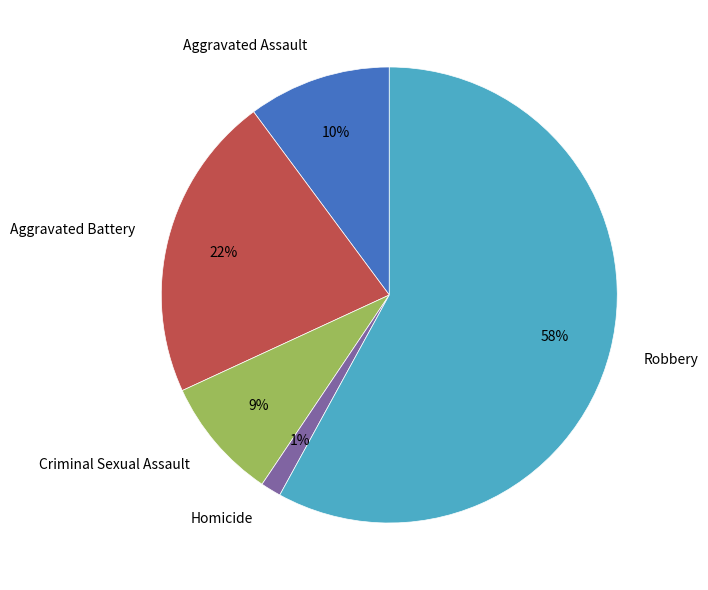

Do Criminal Sexual Assault and Aggravated Battery together represent more than half of the pie?

No